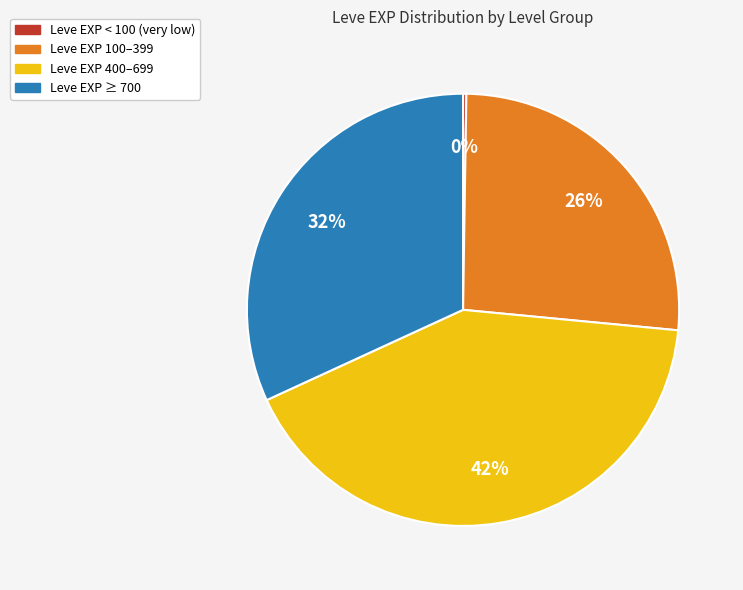

Is there any slice that represents more than half of the pie?

No